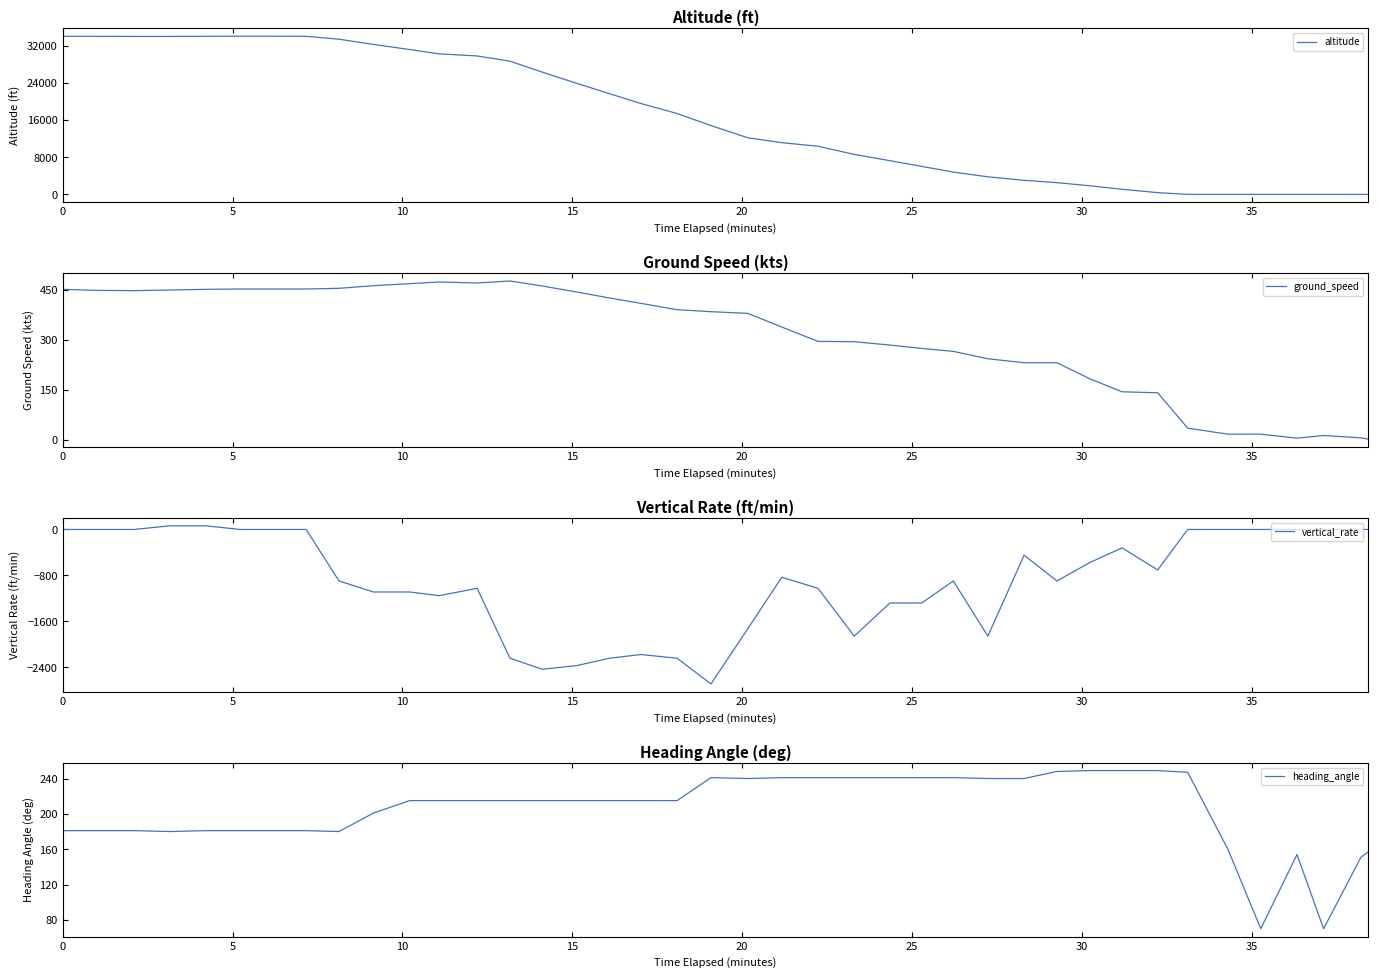

Which series has the widest spread of values?

altitude